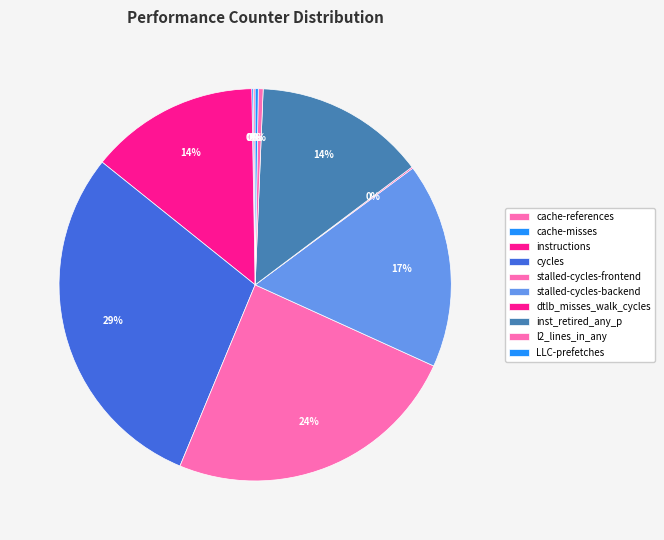

How much of the chart is everything except cache-misses?

99.9%